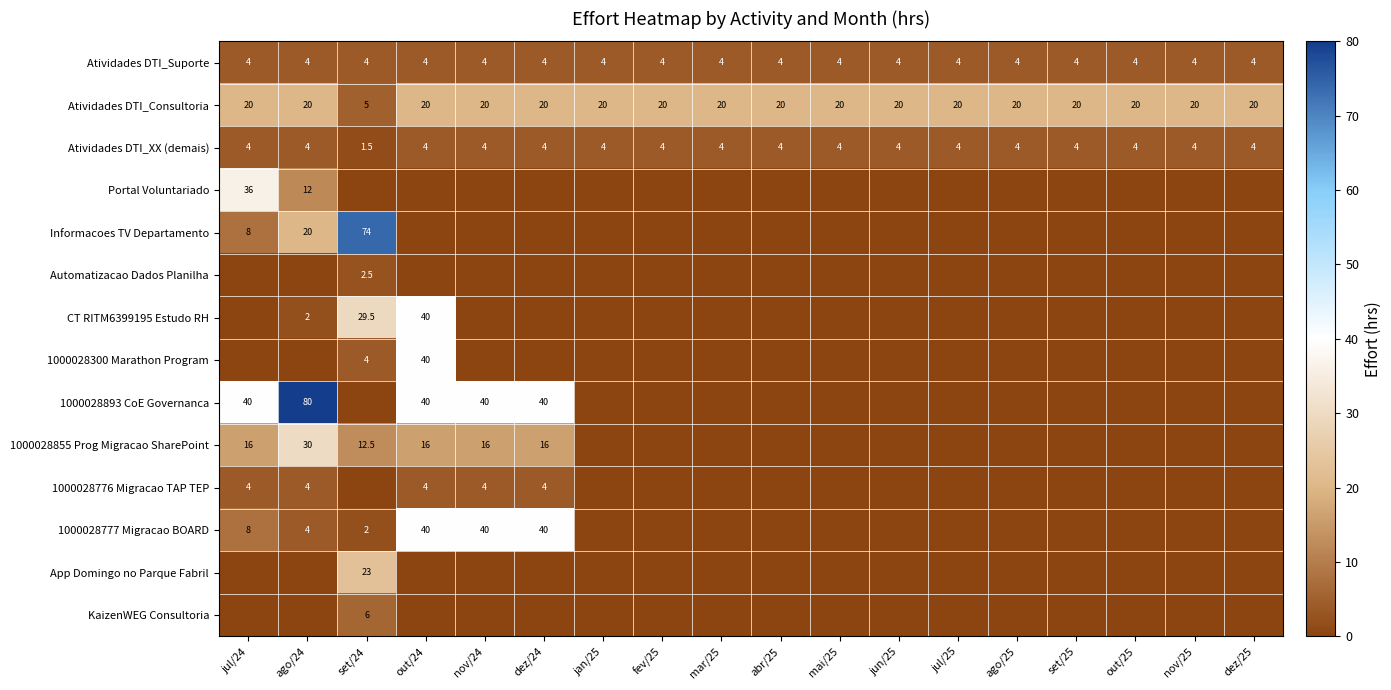

What value does the Atividades DTI_Suporte series have at mar/25?

4.0